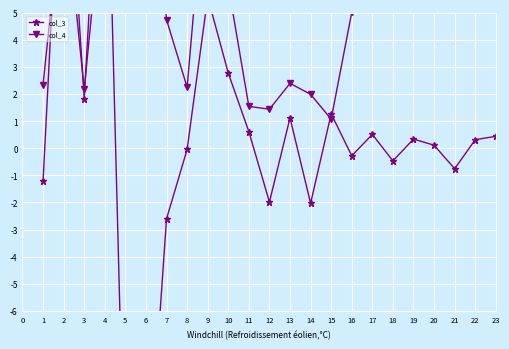

What is the sum of all col_4 values?

200.3